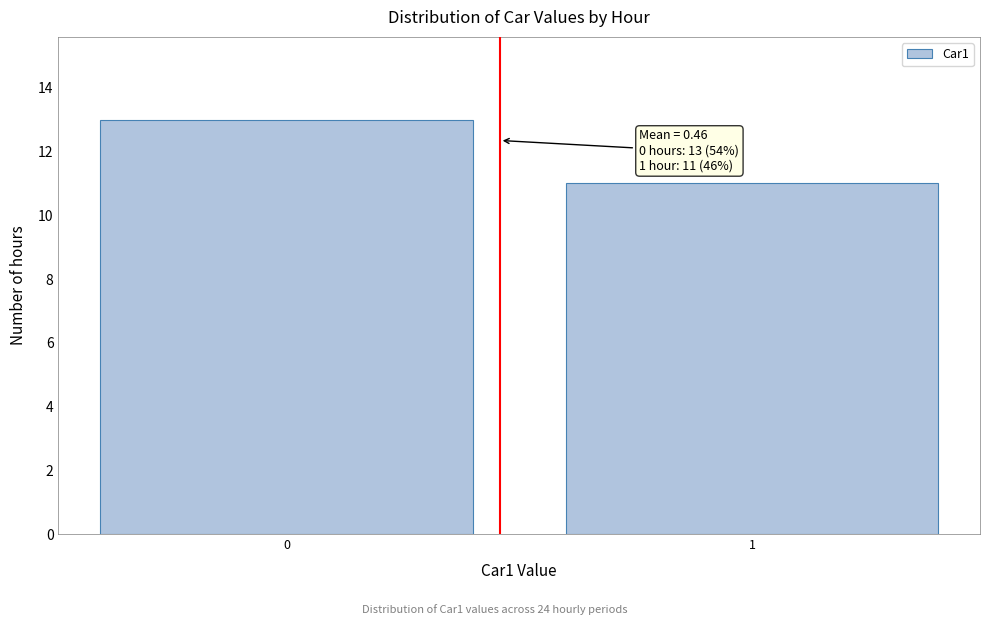

Reading left to right, extract all data points from this chart.

13	11